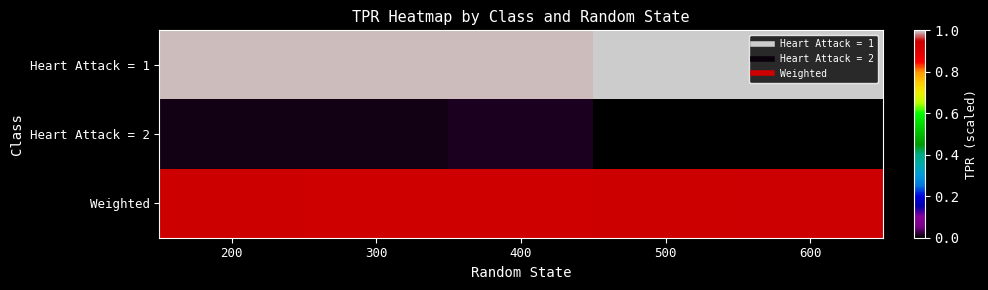

Which category has the highest value across all series?

600